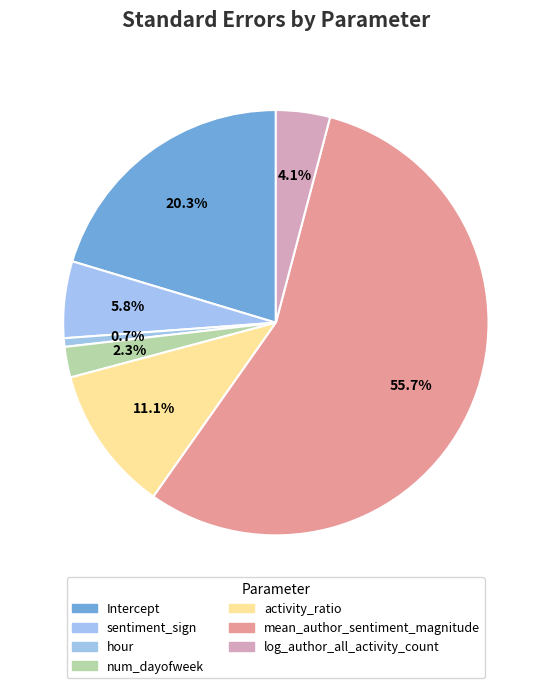

What is the largest slice in the pie chart?

mean_author_sentiment_magnitude